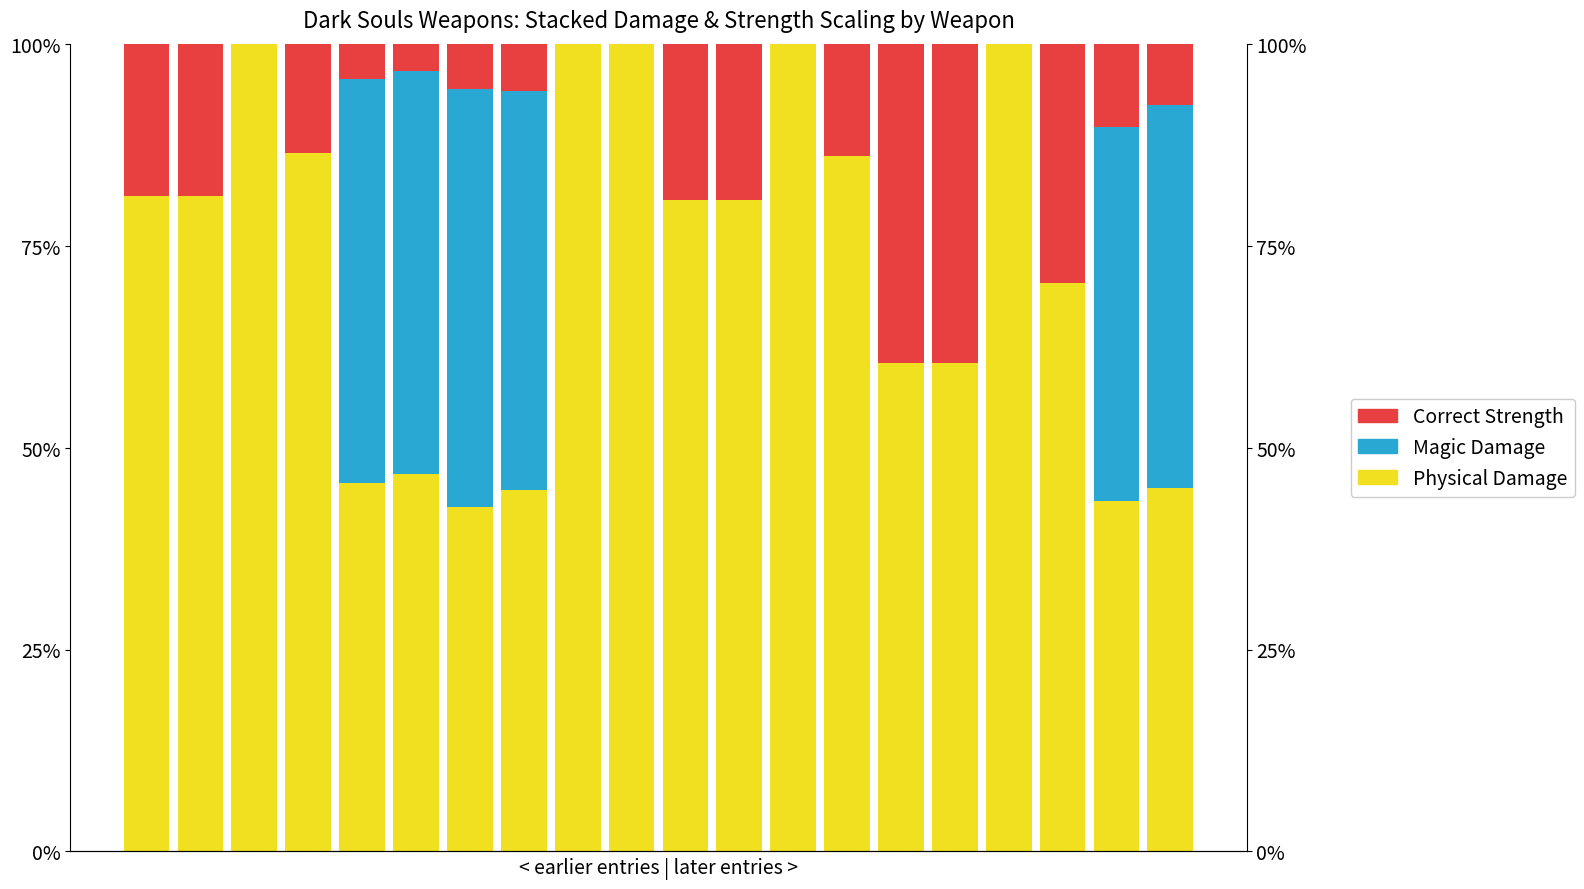

How many groups of bars are there?

20